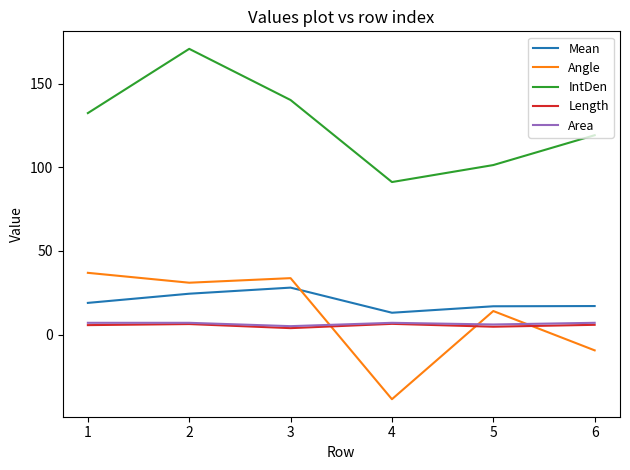

The value of Length at 2 is 6.2. True or false?

True